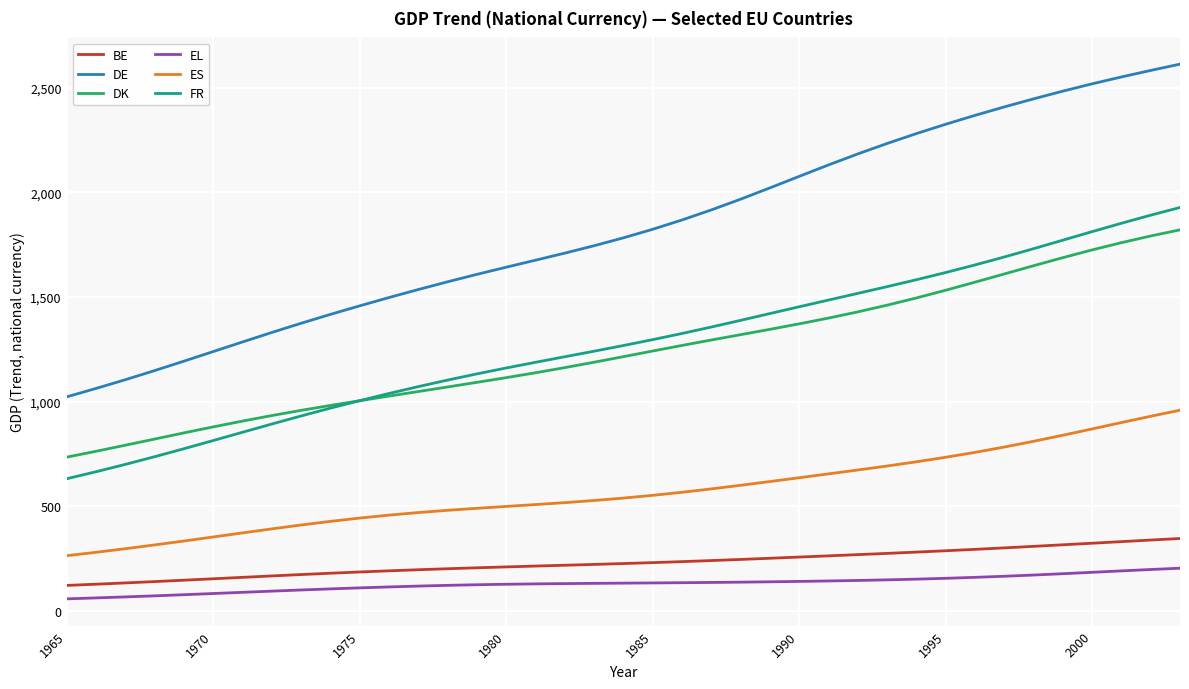

Which series has the largest total across all categories?

DE